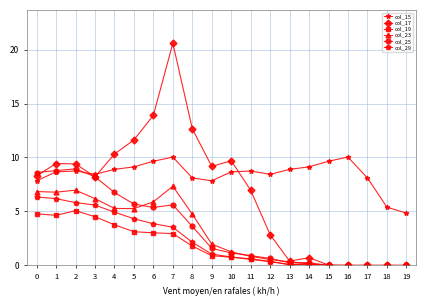

The col_25 series shows 5.4 at 6. True or false?

True